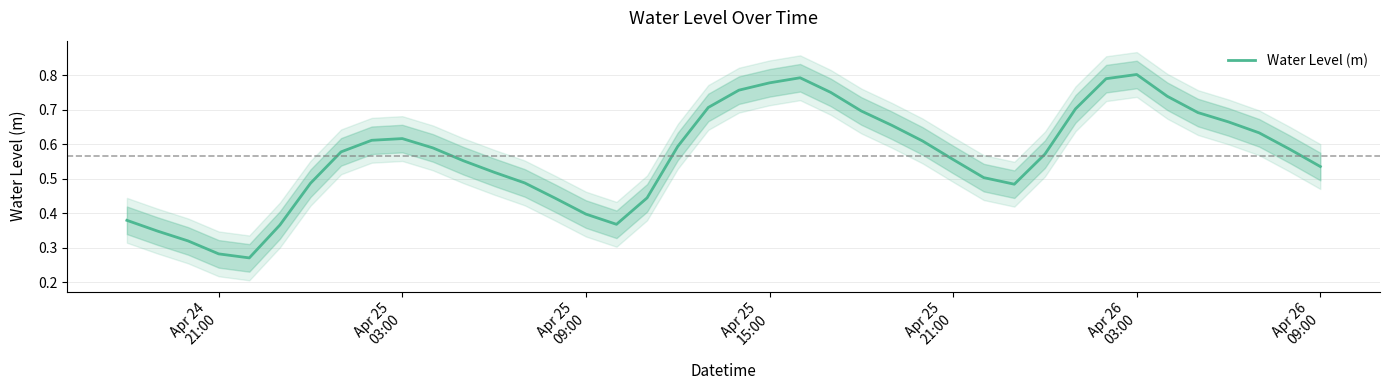

What is the value of the 19th point from the left?

0.6